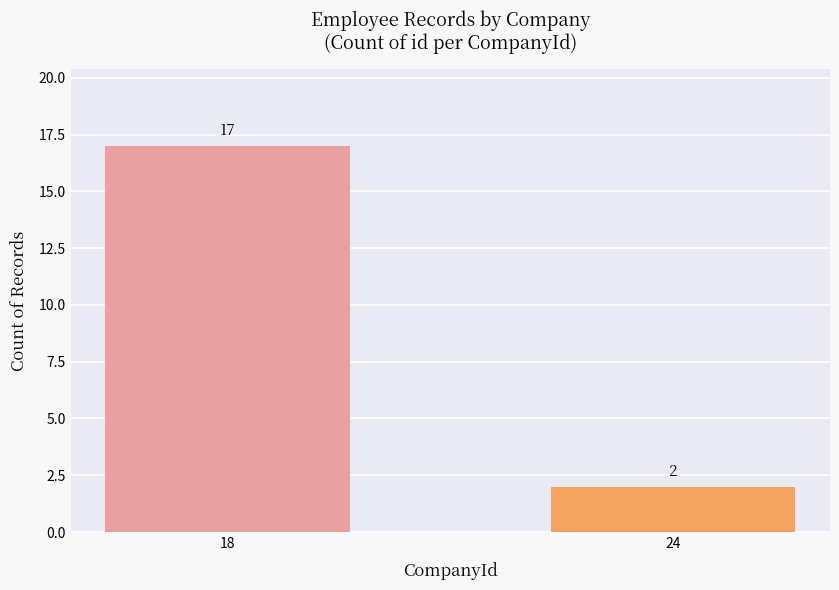

Rank the categories by value from highest to lowest.

18, 24